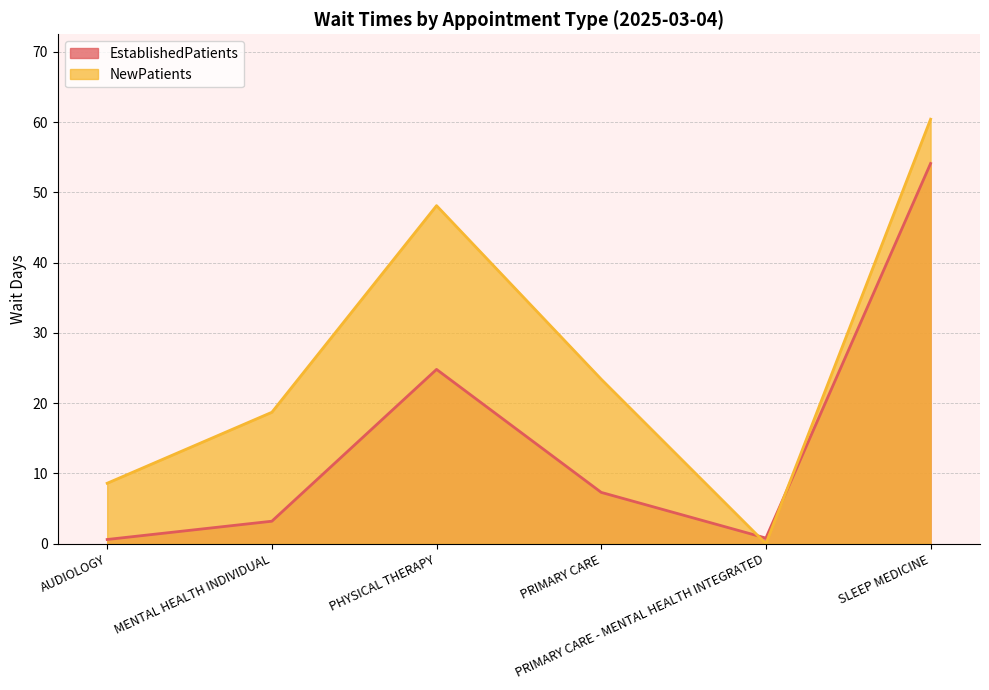

Reading left to right, what are all the values shown in this chart?

EstablishedPatients: 0.6	3.2	24.8	7.3	0.8	54.1
NewPatients: 8.6	18.7	48.1	23.4	0.0	60.4